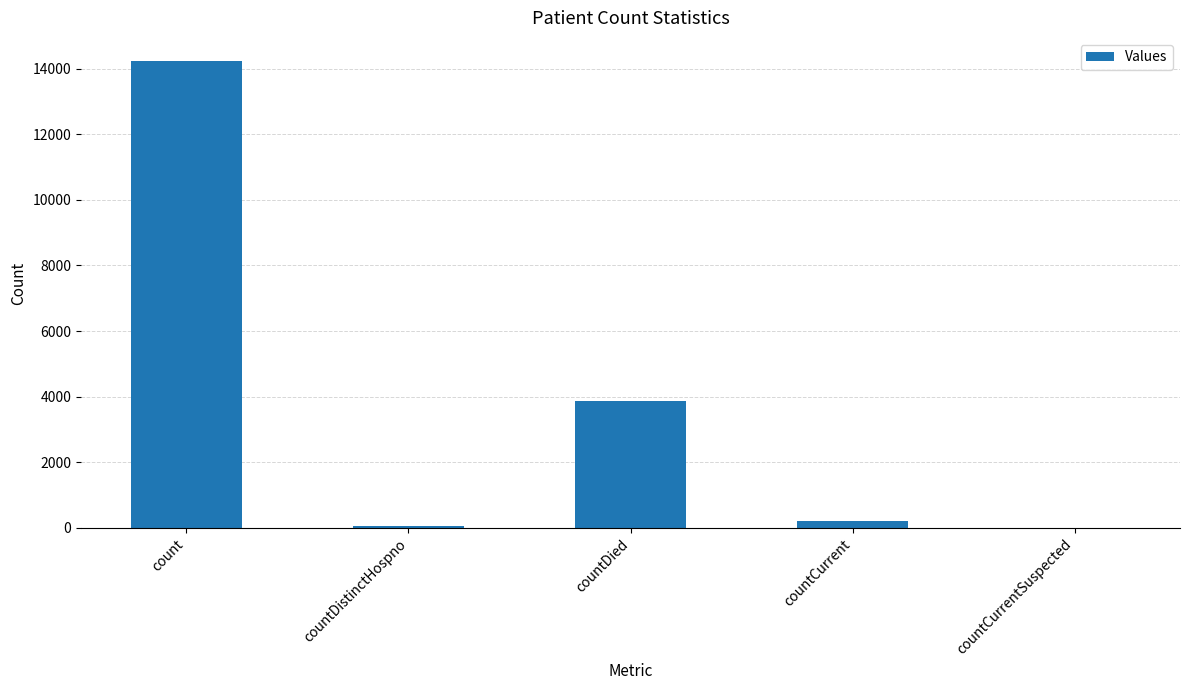

What is the greatest value displayed?

14226